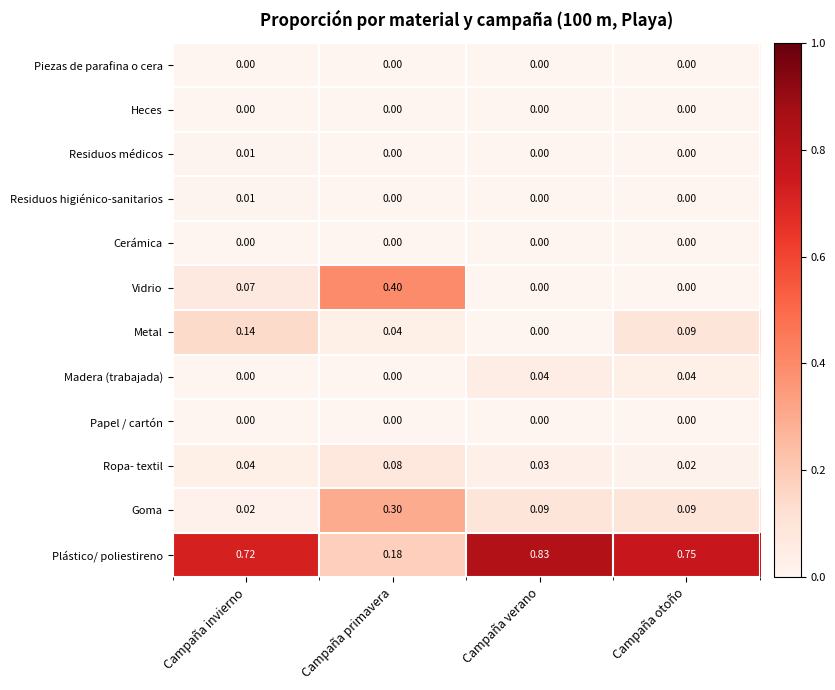

At which category is the sum across all series the highest?

Campaña invierno